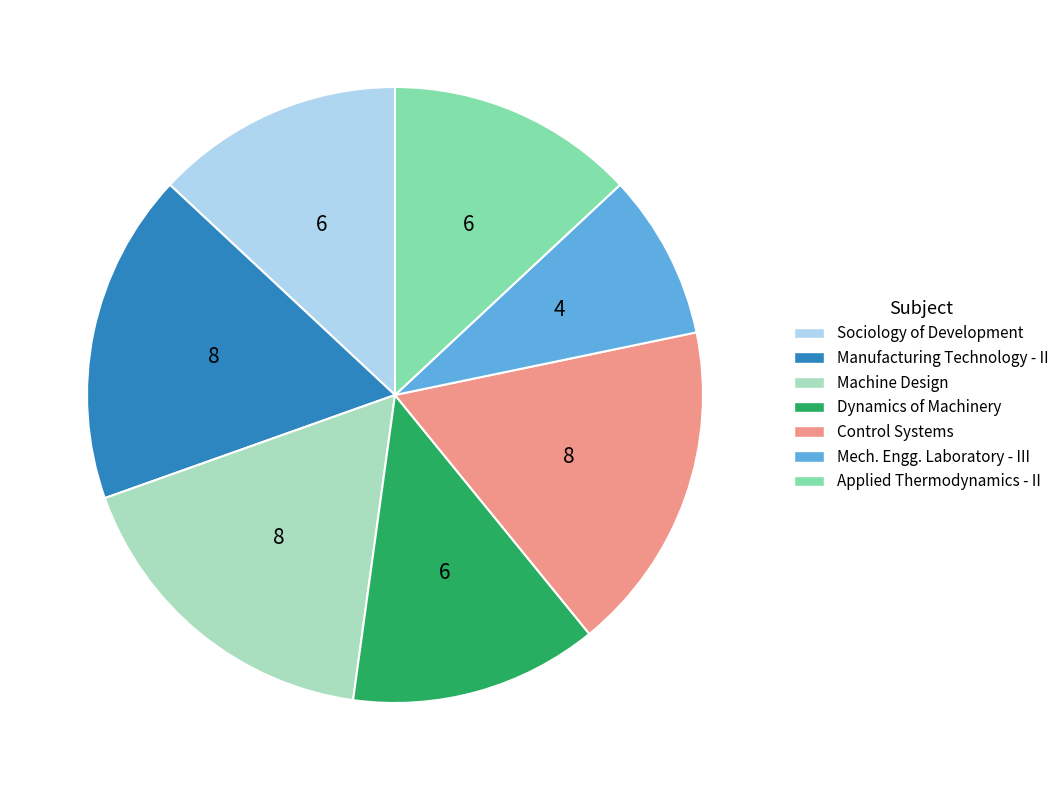

Is there any slice that represents more than half of the pie?

No